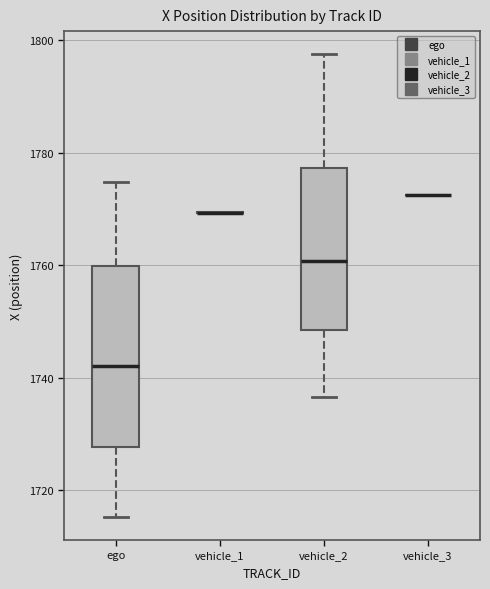

Reading left to right, read every box against the y-axis: the position of its median line, the range the box covers, and the ends of its whiskers. The values are not printed on the chart, so give them approximately, as read against the axis.

ego: median 1742, box 1728 to 1760, whiskers 1716 to 1774
vehicle_1: box collapsed to a line at 1770, whiskers 1770 to 1770
vehicle_2: median 1760, box 1748 to 1778, whiskers 1736 to 1798
vehicle_3: box collapsed to a line at 1772, whiskers 1772 to 1772